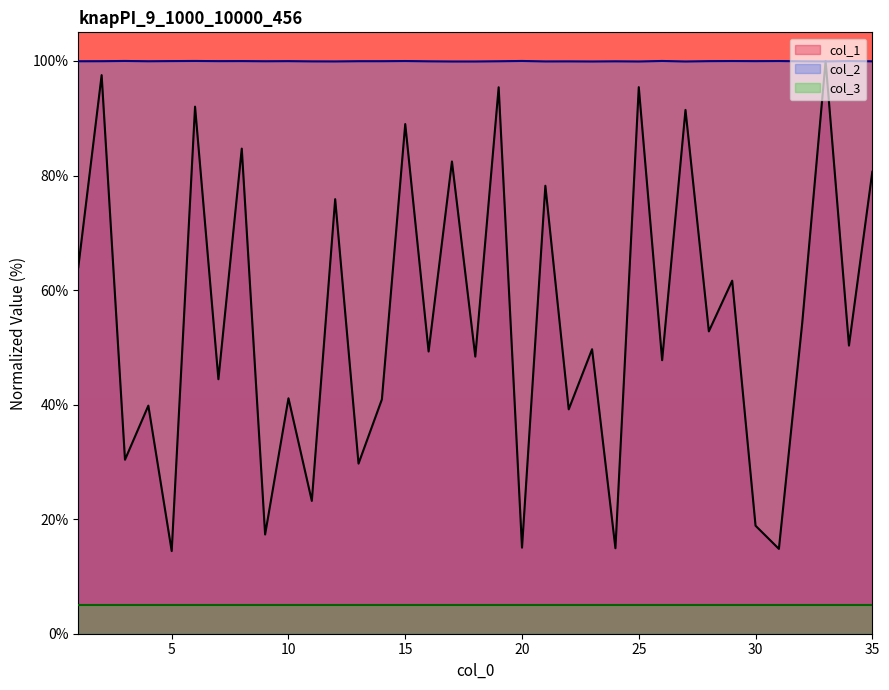

Where is the first local minimum for col_2?

4